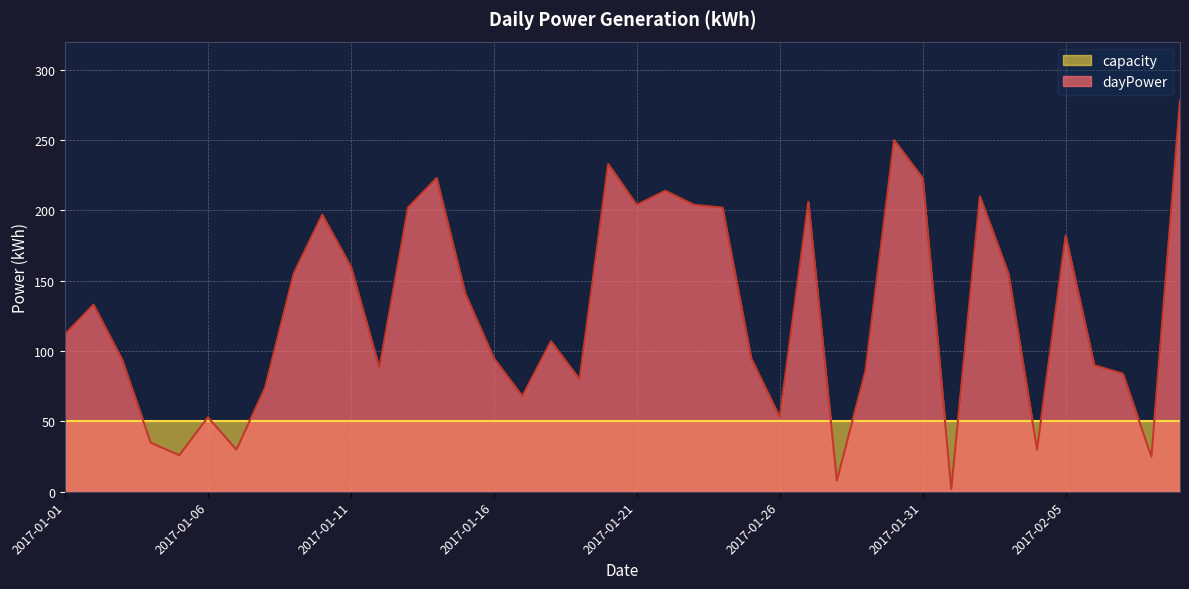

What is the sum of the values at 2017-01-31 and 2017-02-03?

378